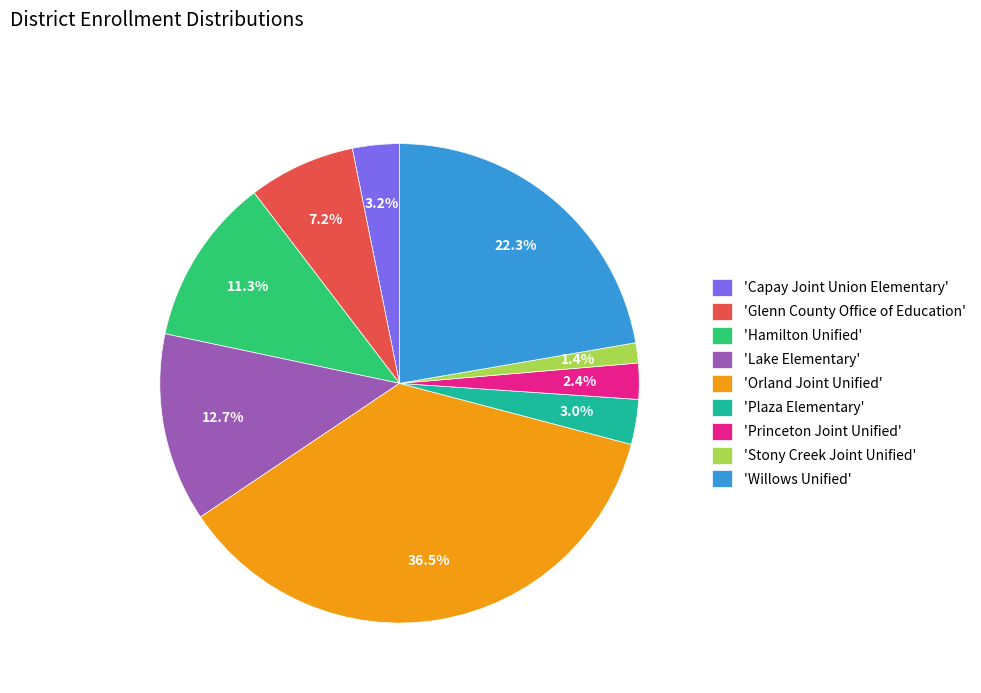

Is there a majority slice in this chart?

No